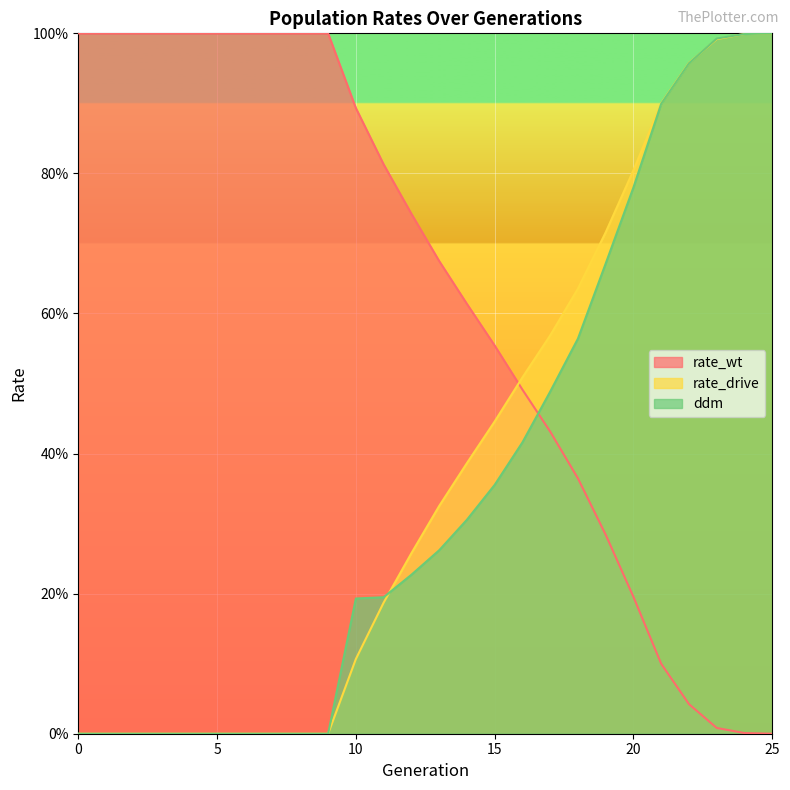

Which series has the widest spread of values?

rate_wt